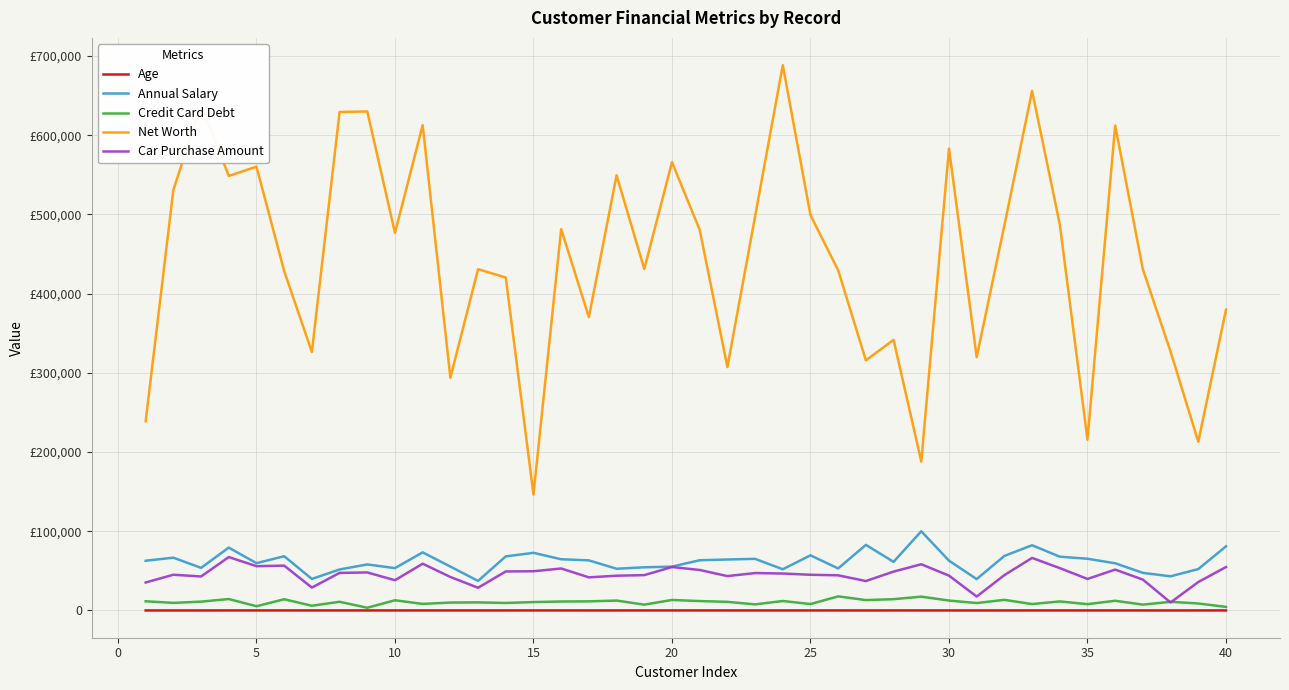

What are all the series names shown in the legend?

Age, Annual Salary, Credit Card Debt, Net Worth, Car Purchase Amount